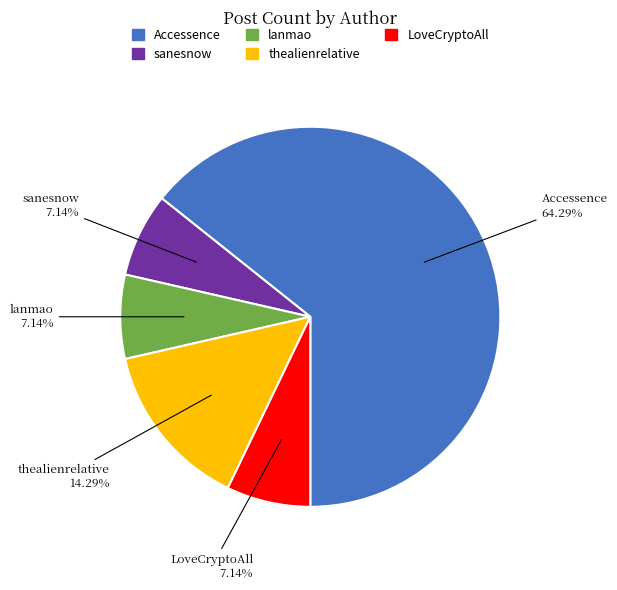

To the nearest percent, what is the difference between the largest and smallest slice percentages?

57%